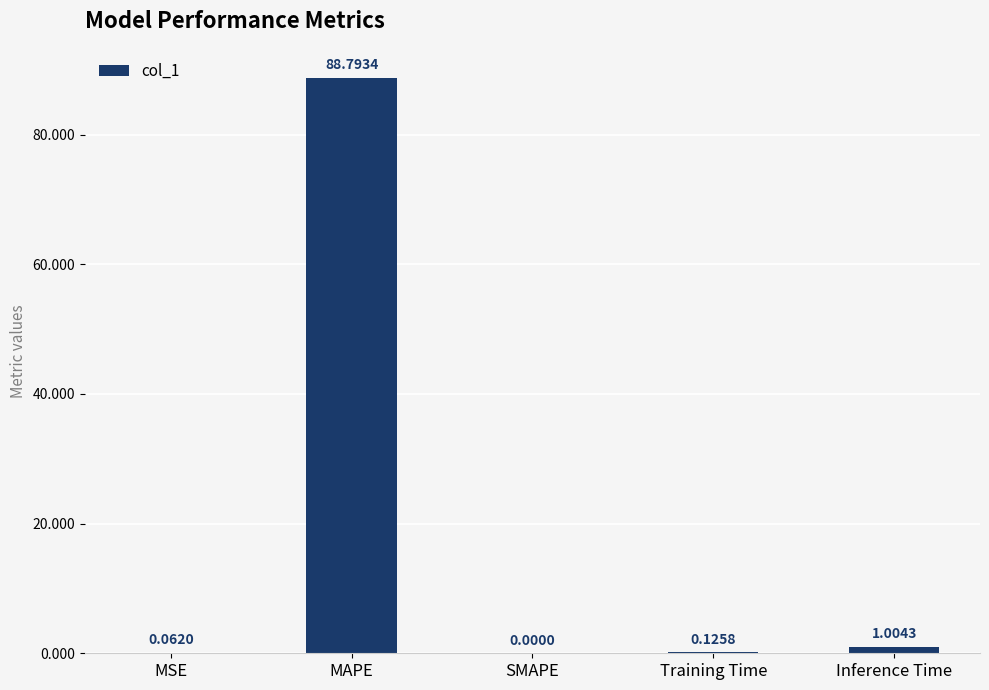

What is the sum of all values?

90.0